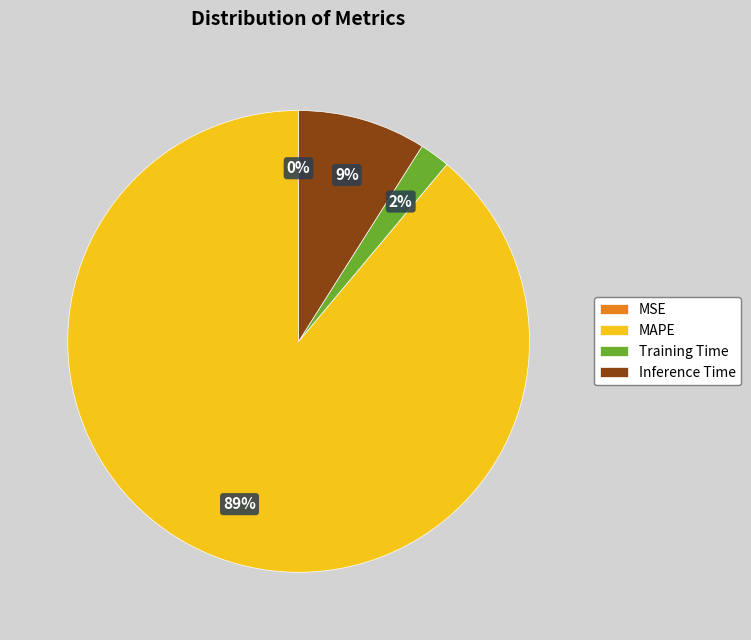

What is the largest slice in the pie chart?

MAPE